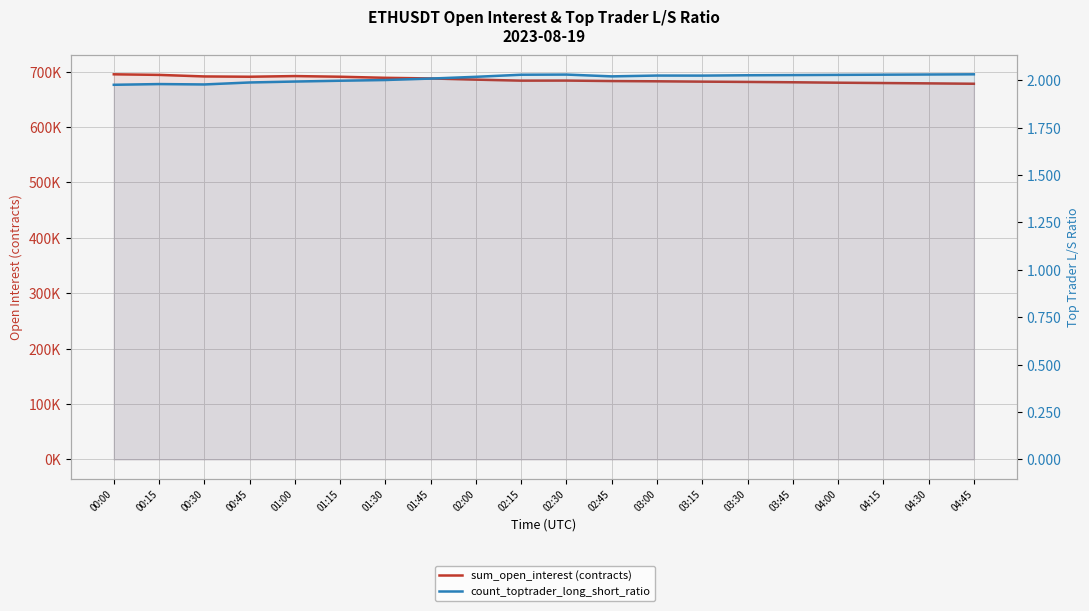

At which label is sum_open_interest (contracts) closest to 686729?

01:45